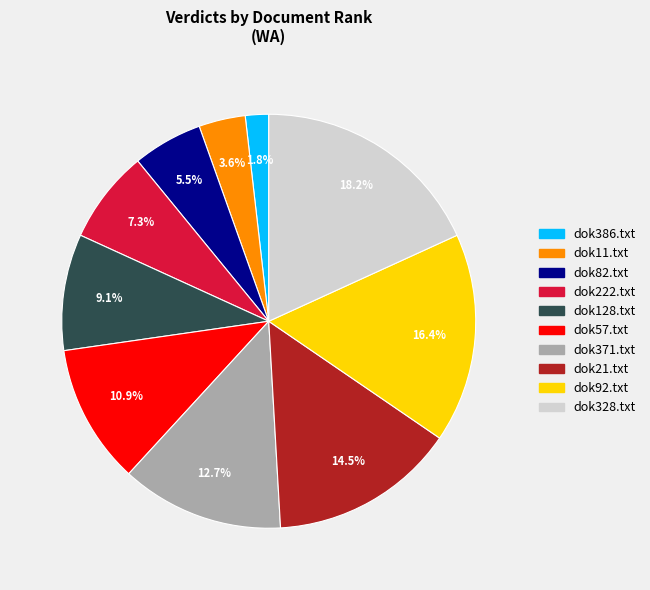

How many slices are in this pie chart?

10